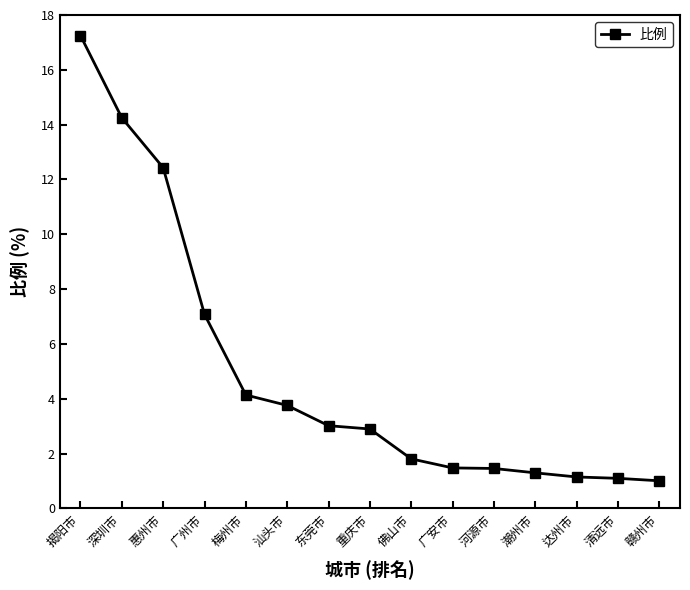

What is the change in value from 深圳市 to 梅州市?

-10.1